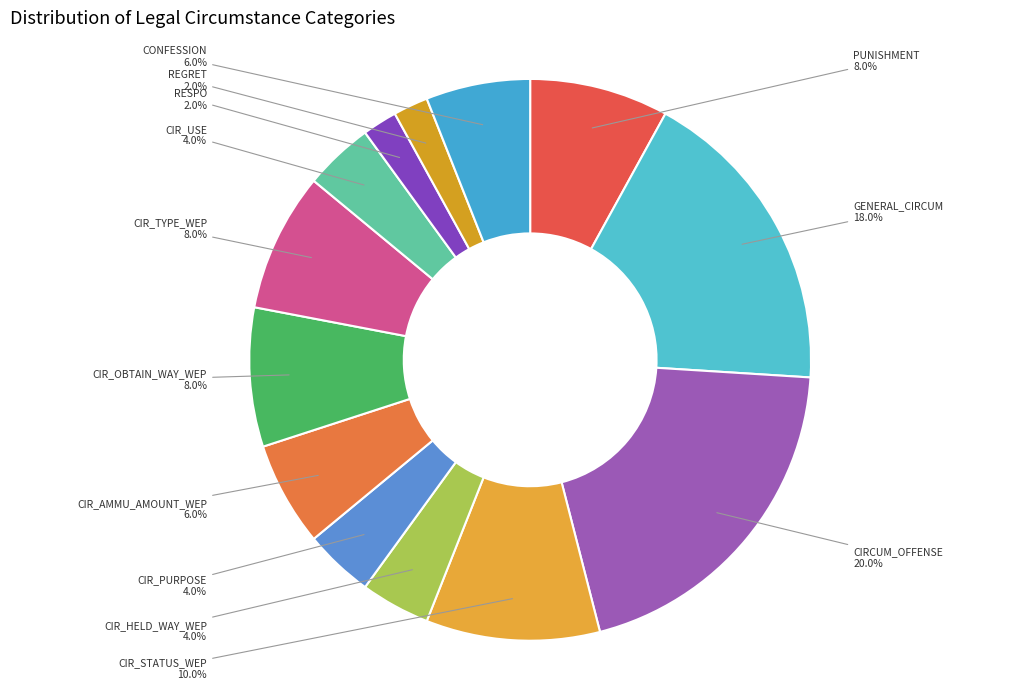

To the nearest percent, what percentage of the pie is REGRET?

2%